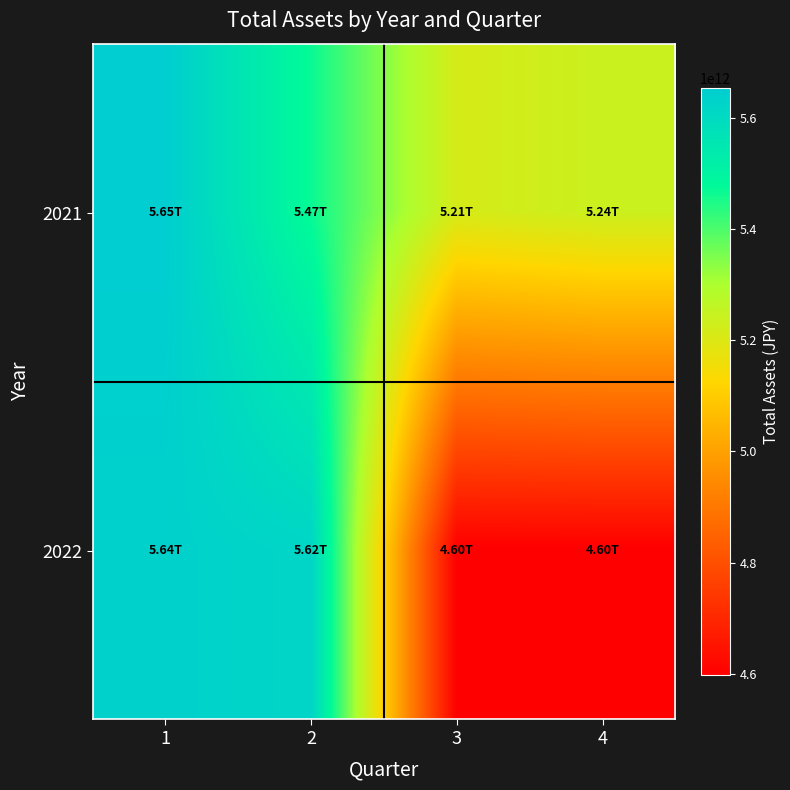

Reading left to right, transcribe all the data shown in this chart.

2021: 1=5652858641035	2=5467761661206	3=5214992683705	4=5238944792624
2022: 1=5635852136949	2=5619849282833	3=4598397211690	4=4598397211690